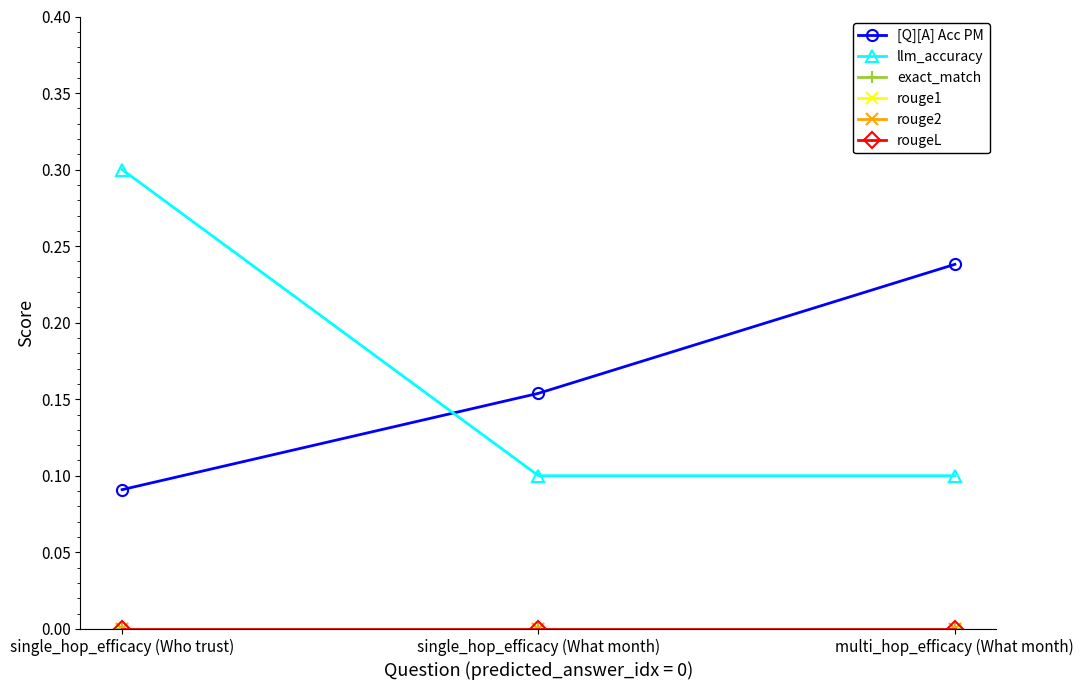

What are all the series names shown in the legend?

[Q][A] Acc PM, llm_accuracy, exact_match, rouge1, rouge2, rougeL